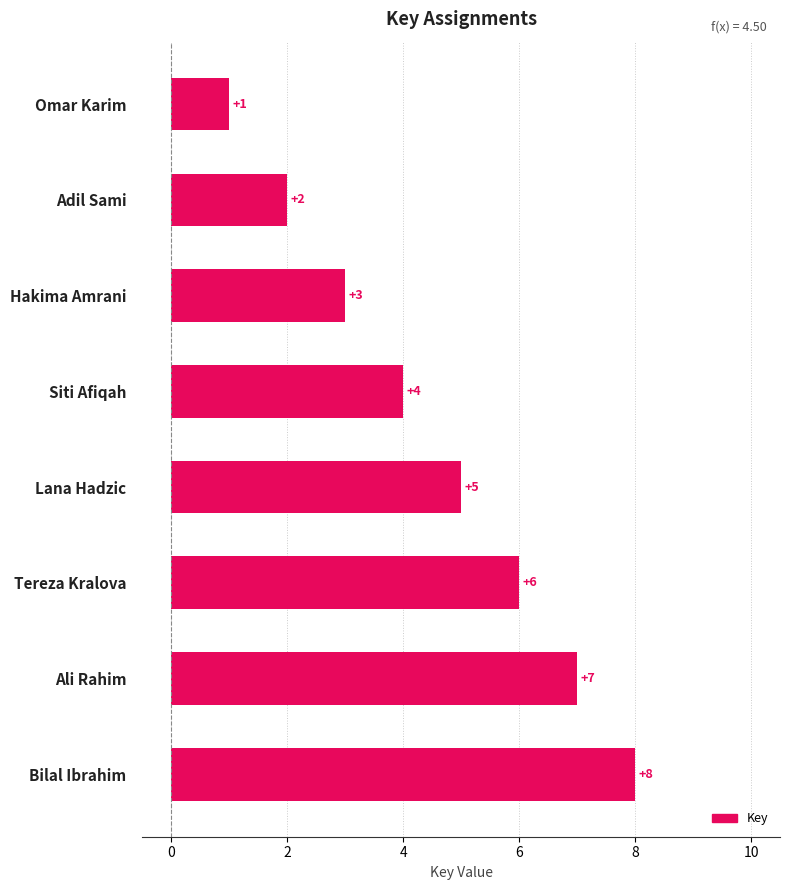

What is the difference between the second highest and minimum values?

6